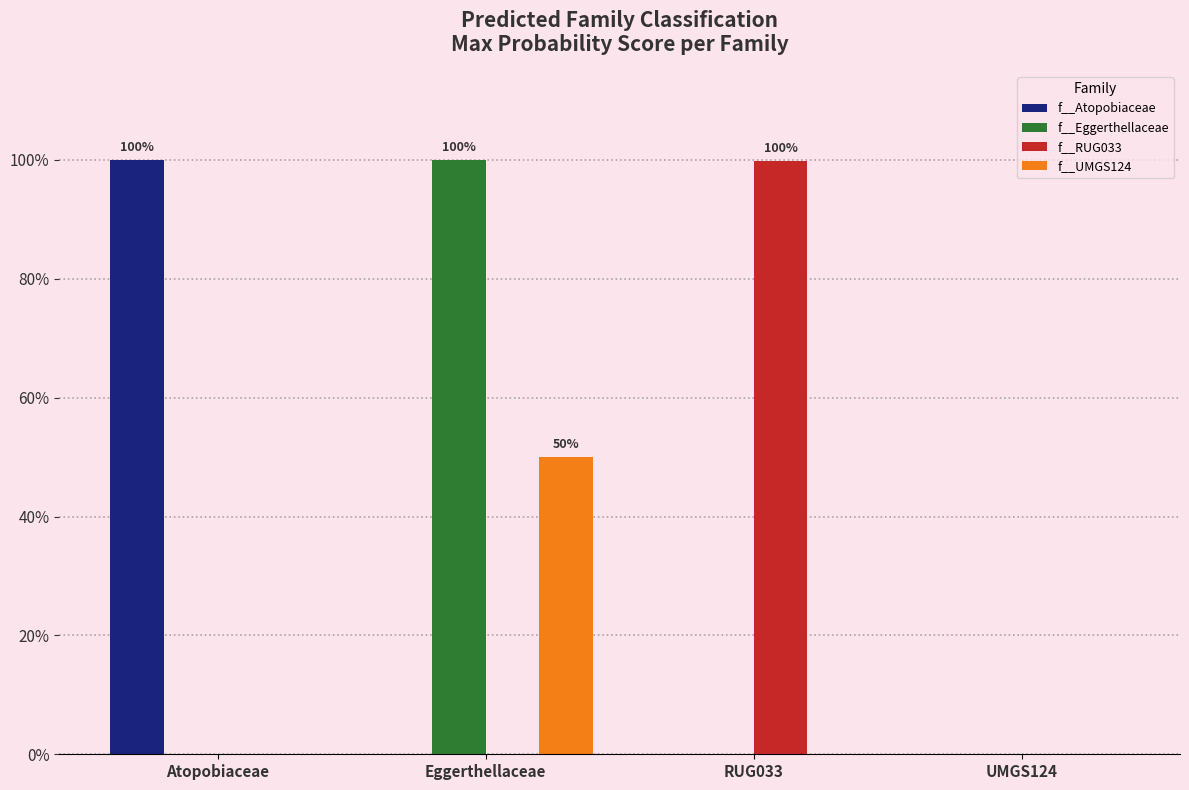

What are all the series names shown in the legend?

f__Atopobiaceae, f__Eggerthellaceae, f__RUG033, f__UMGS124